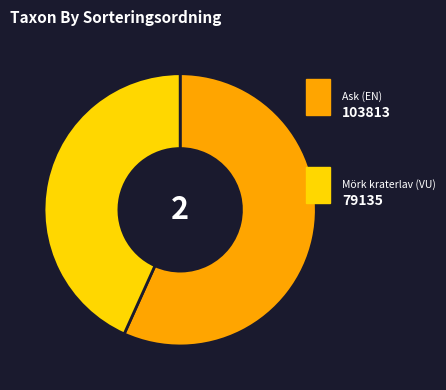

Does any single category account for the majority?

Yes